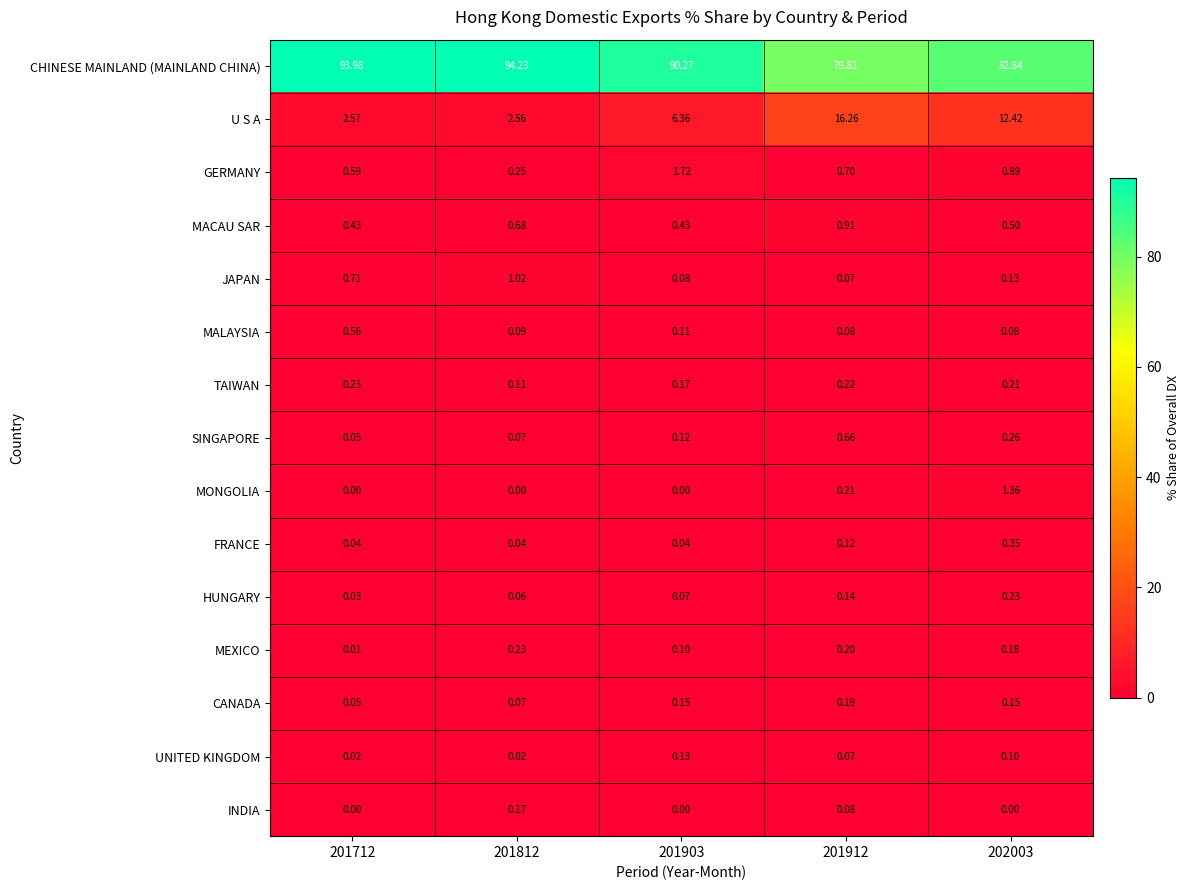

Which series has the largest range (max minus min)?

CHINESE MAINLAND (MAINLAND CHINA)